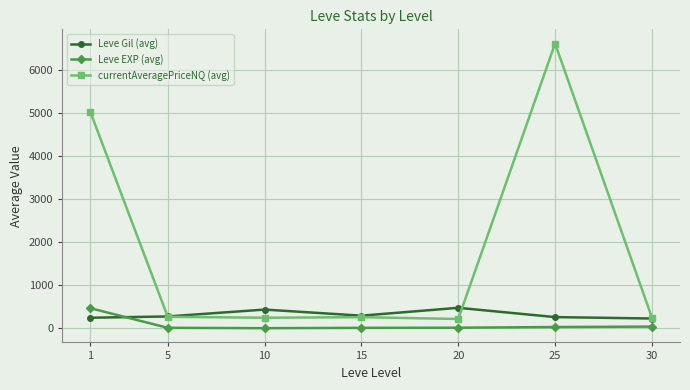

What are all the series names shown in the legend?

Leve Gil (avg), Leve EXP (avg), currentAveragePriceNQ (avg)